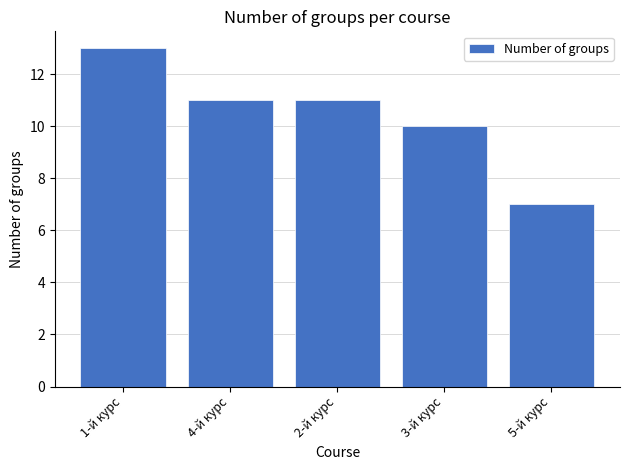

What is the change in value from 2-й курс to 5-й курс?

-4